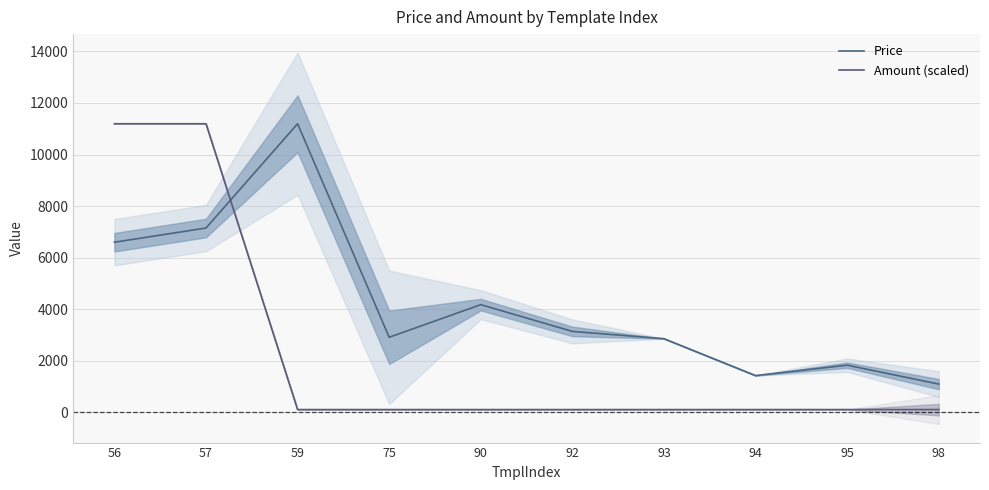

What is the minimum value shown in the chart?

111.9